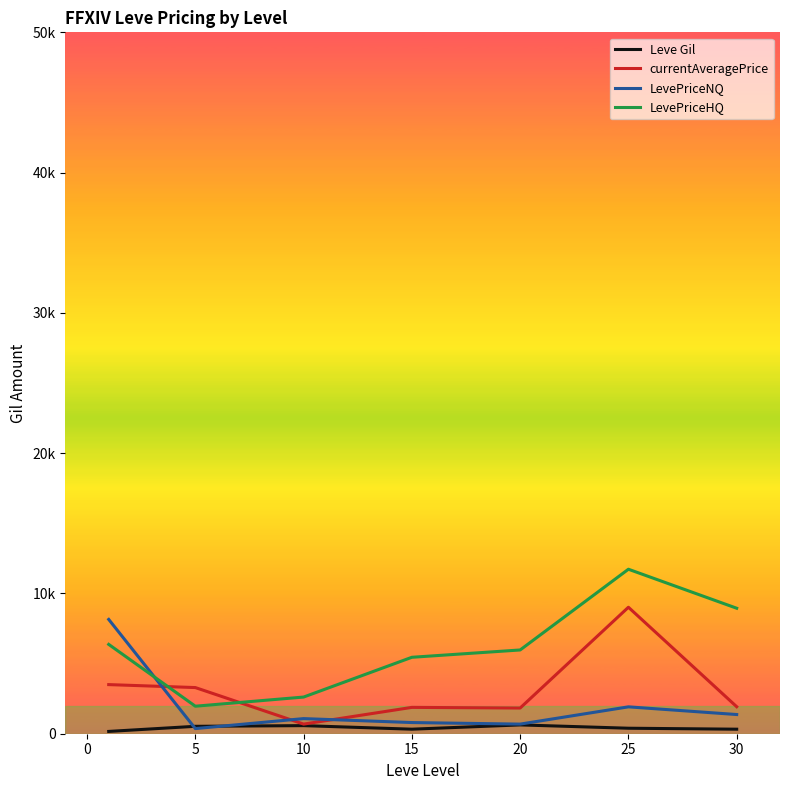

Reading left to right, what are all the values shown in this chart?

Leve Gil: 163.5	528.3	576.7	323.3	628.3	391.7	322.5
currentAveragePrice: 3501.4	3290.3	686.0	1878.1	1831.2	9016.1	1925.4
LevePriceNQ: 8148.9	365.4	1077.8	796.1	685.4	1915.6	1368.0
LevePriceHQ: 6368.4	1961.6	2613.7	5449.0	5970.6	11725.7	8945.8